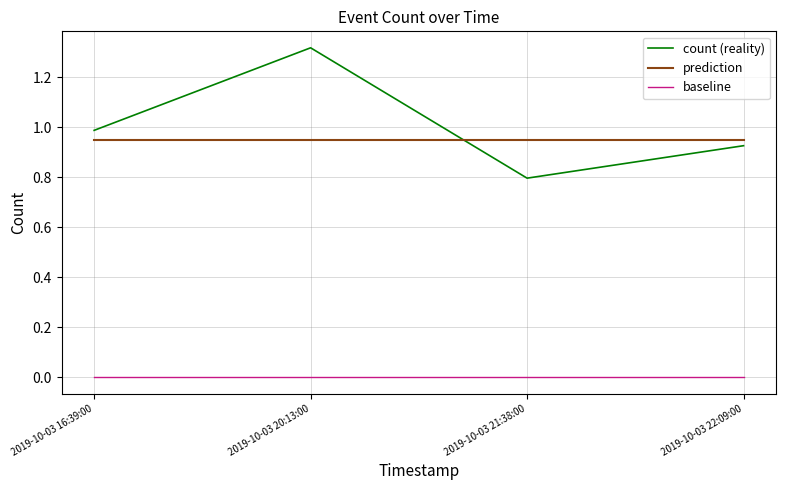

What is the total value across all series at 2019-10-03 21:38:00?

1.7